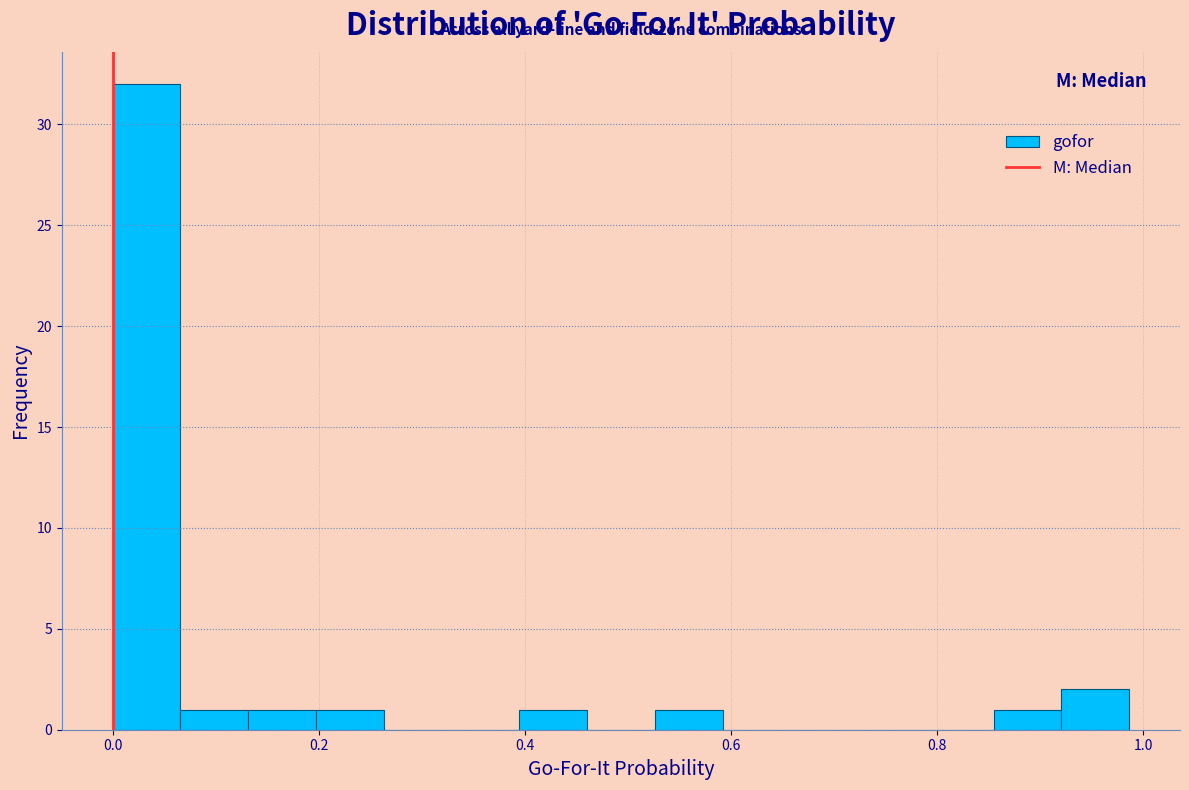

Around what value on the x-axis is the tallest bar? Give the approximate position of its centre, as read against the axis.

0.04